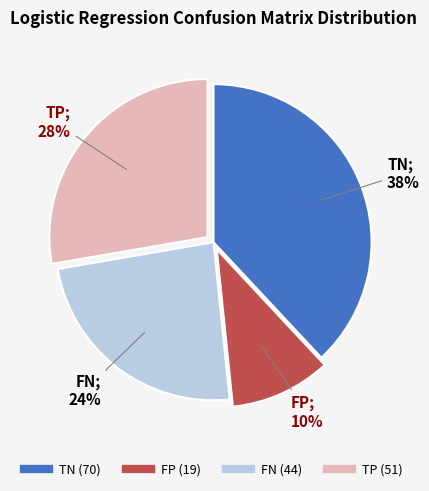

What percentage is the FN slice, to the nearest percent?

24%